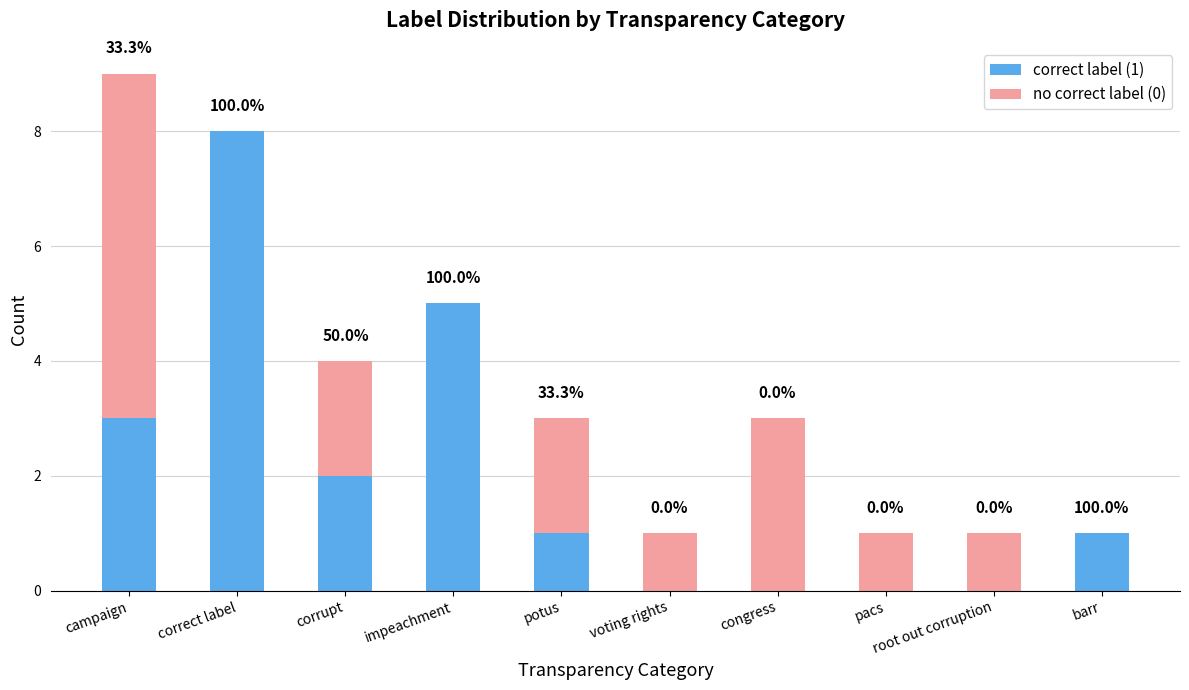

Are the bars horizontal?

No